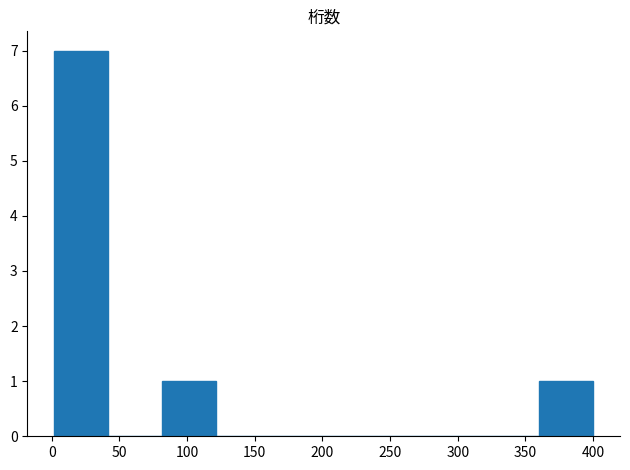

Over which range of the x-axis is the bar tallest?

0 to 40